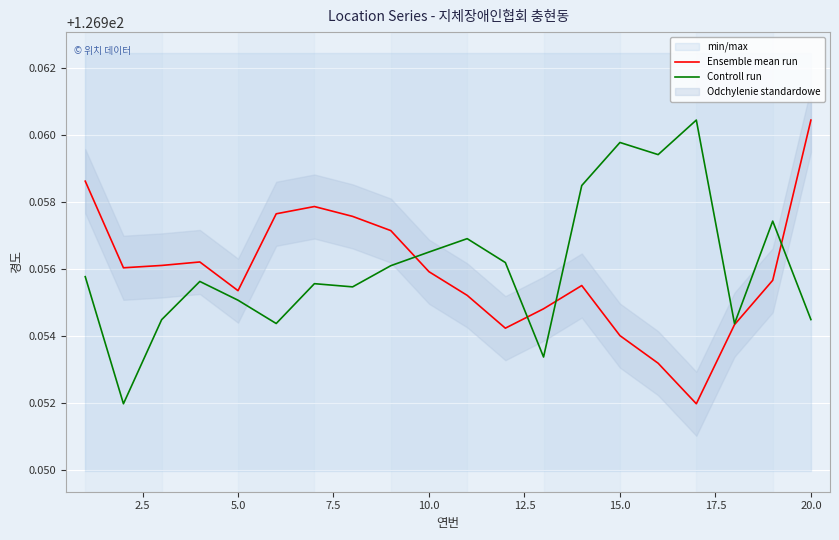

Is it true that Controll run equals 32.5 at 20.0?

False